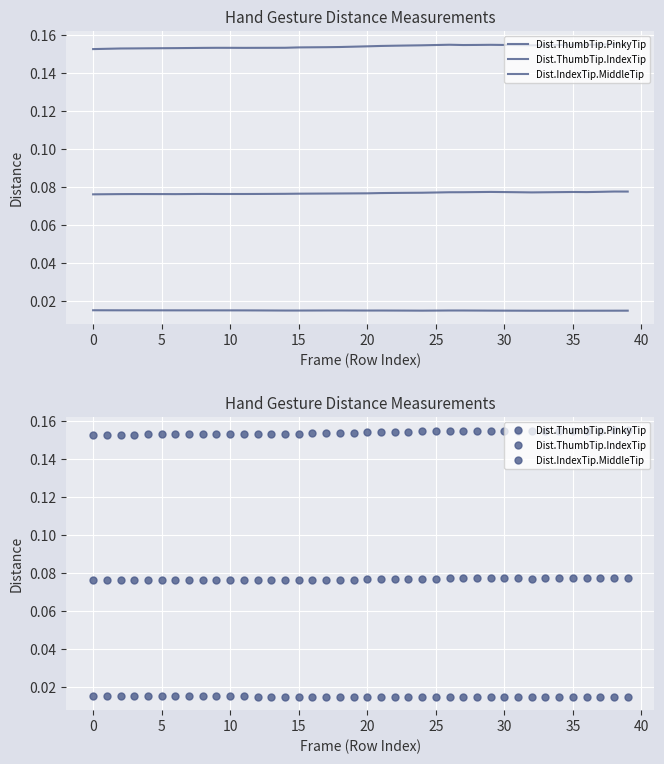

Which series changed the most between −5 and 19?

Dist.ThumbTip.PinkyTip